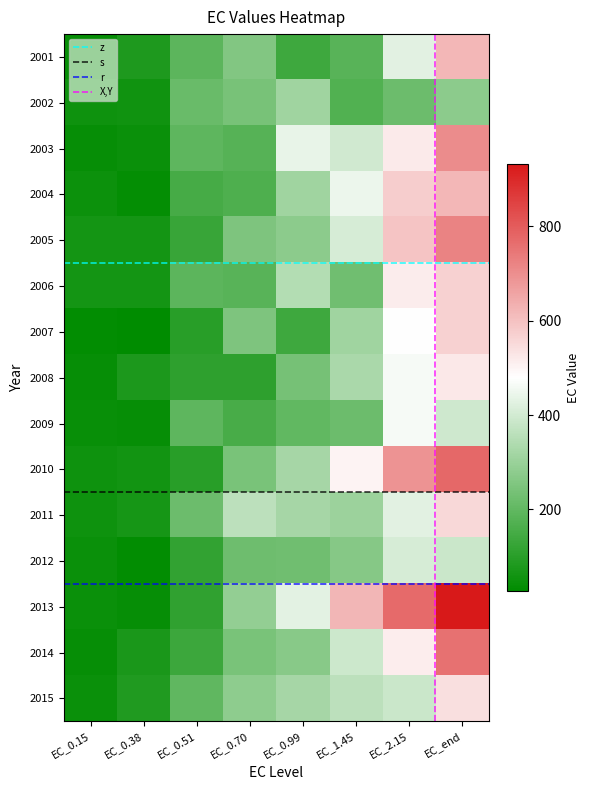

Where is 2015 nearest to the value 293?

EC_0.70